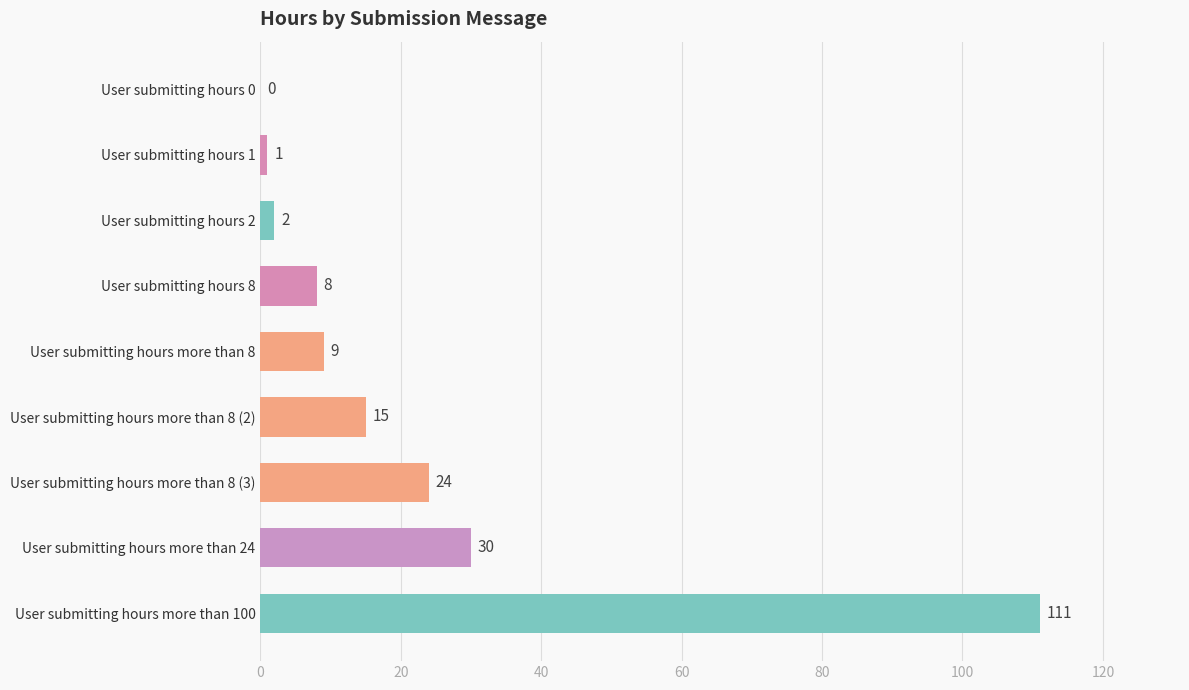

What is the sum of all values?

200